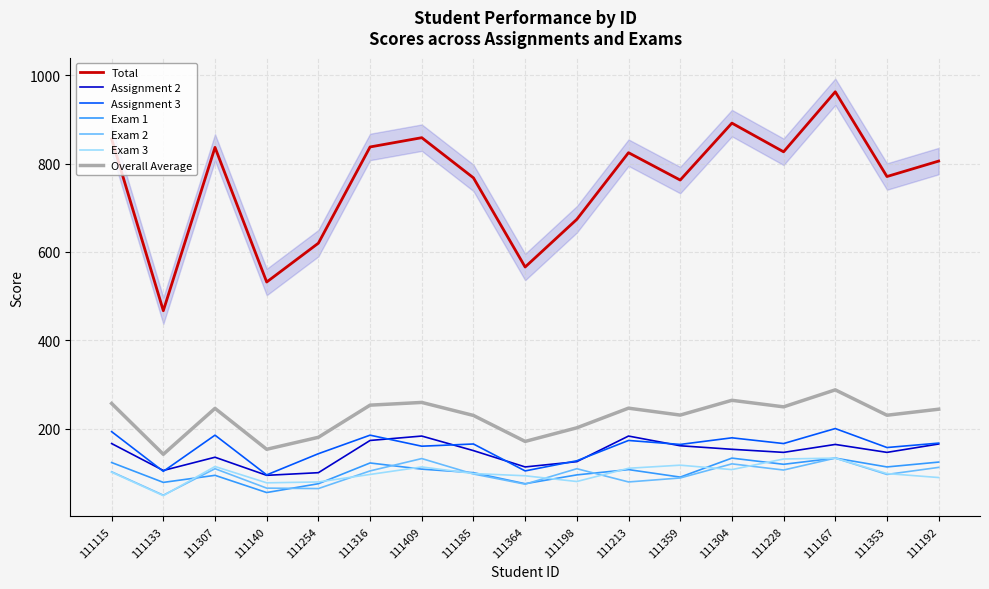

The Assignment 3 series shows 200 at 111167. True or false?

True